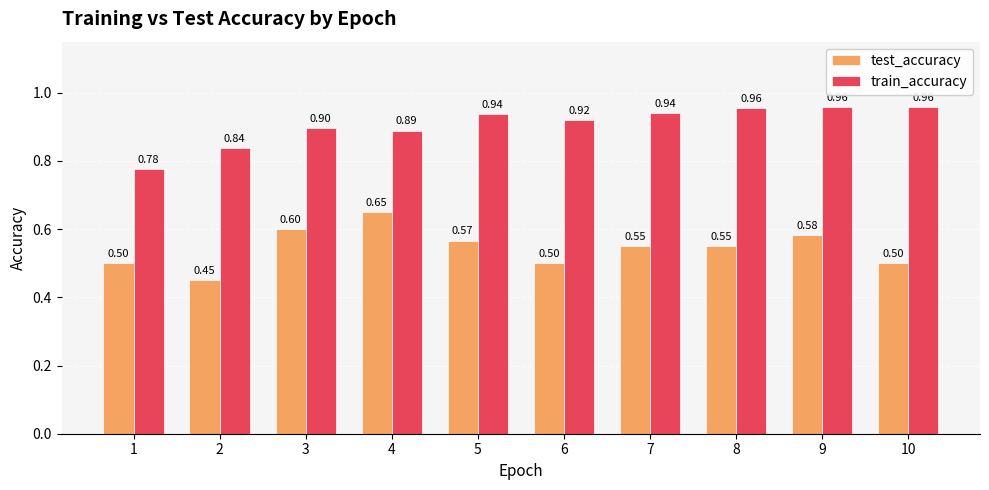

Is the value of train_accuracy at 9 greater than the value of test_accuracy at 10?

Yes